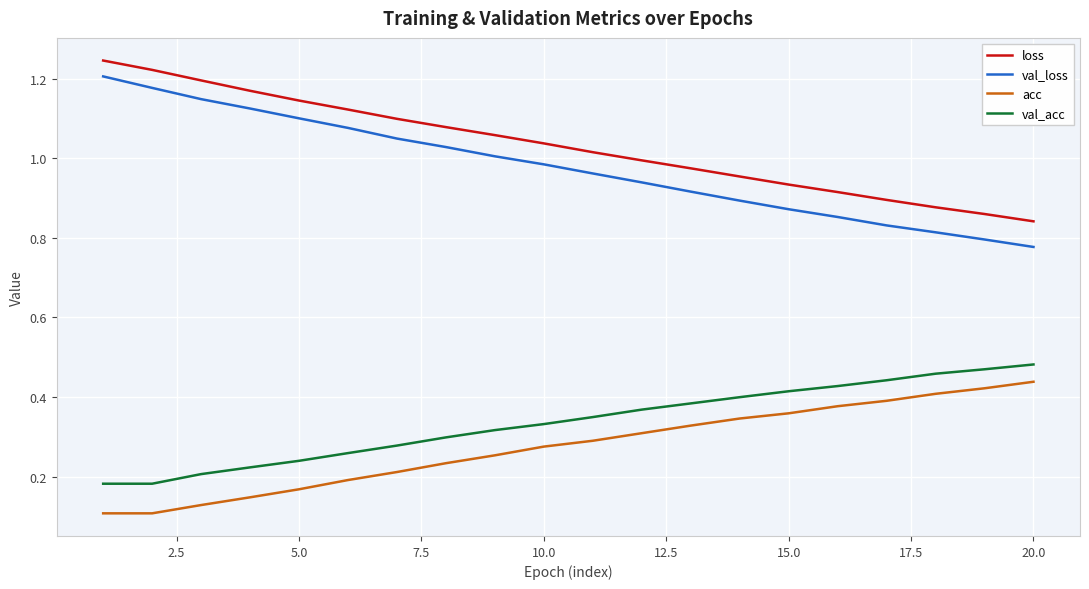

True or false: loss and val_acc intersect in this chart.

False